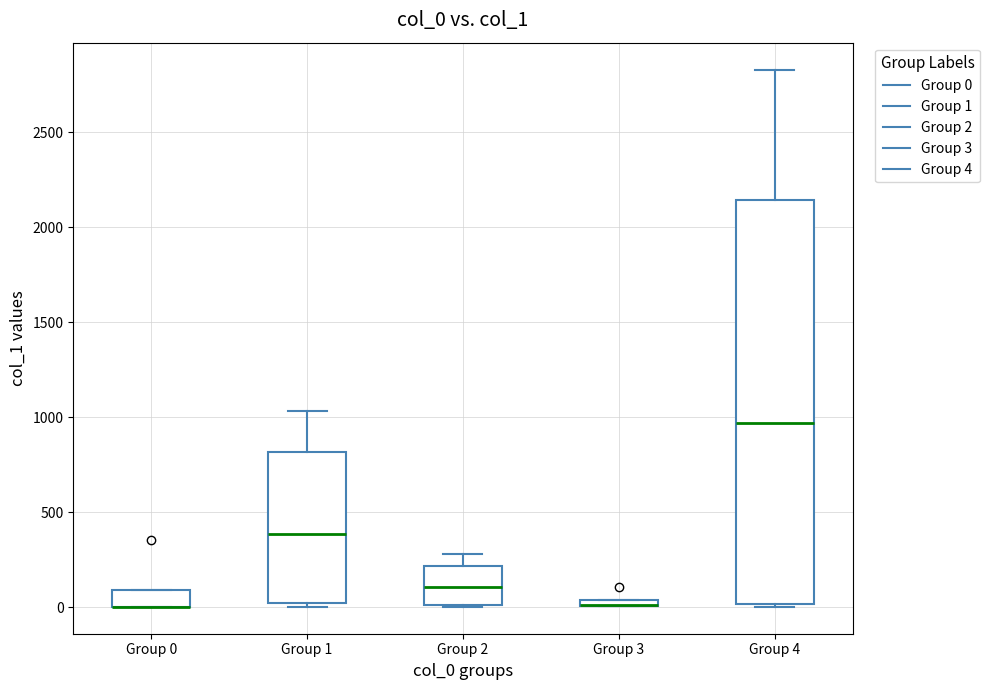

Where does the median line of the box for Group 2 sit on the y-axis? The values are not printed on the chart, so give them approximately, as read against the axis.

100